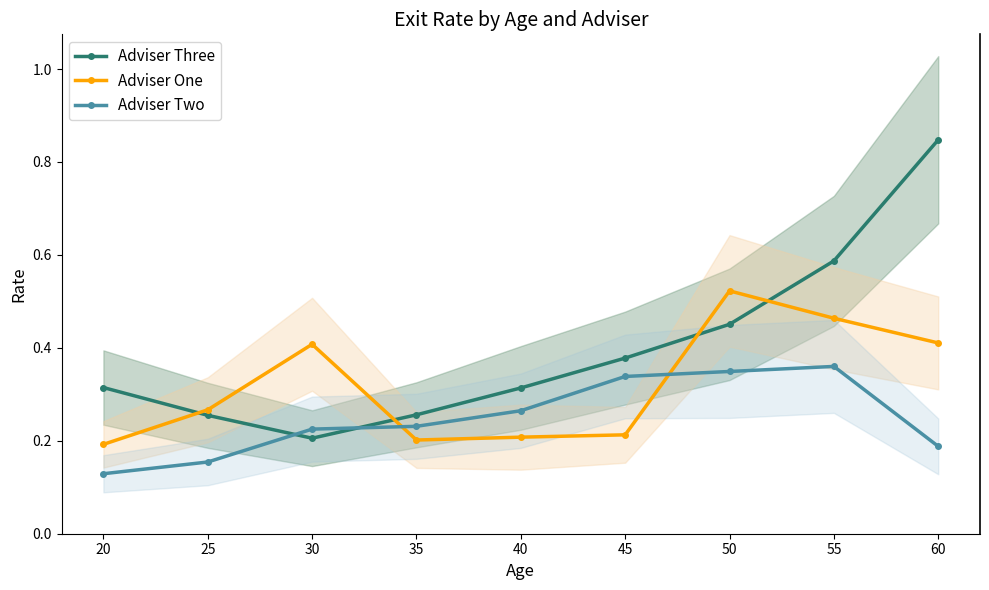

Reading right to left, what are all the values shown in this chart?

Adviser Three: 0.8	0.6	0.5	0.4	0.3	0.3	0.2	0.3	0.3
Adviser One: 0.4	0.5	0.5	0.2	0.2	0.2	0.4	0.3	0.2
Adviser Two: 0.2	0.4	0.3	0.3	0.3	0.2	0.2	0.2	0.1